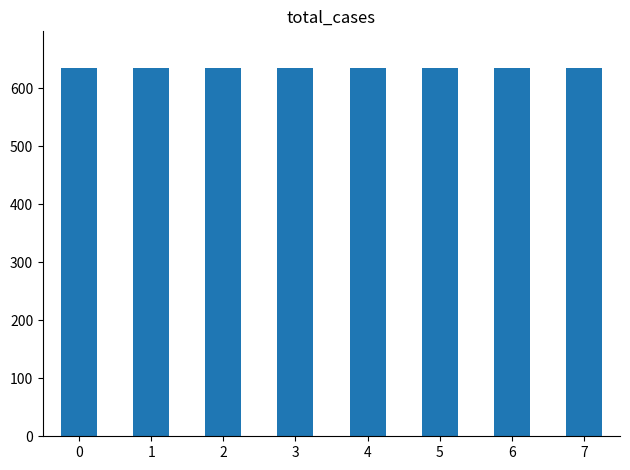

Is it true that Consumers equals 297 at 3?

False